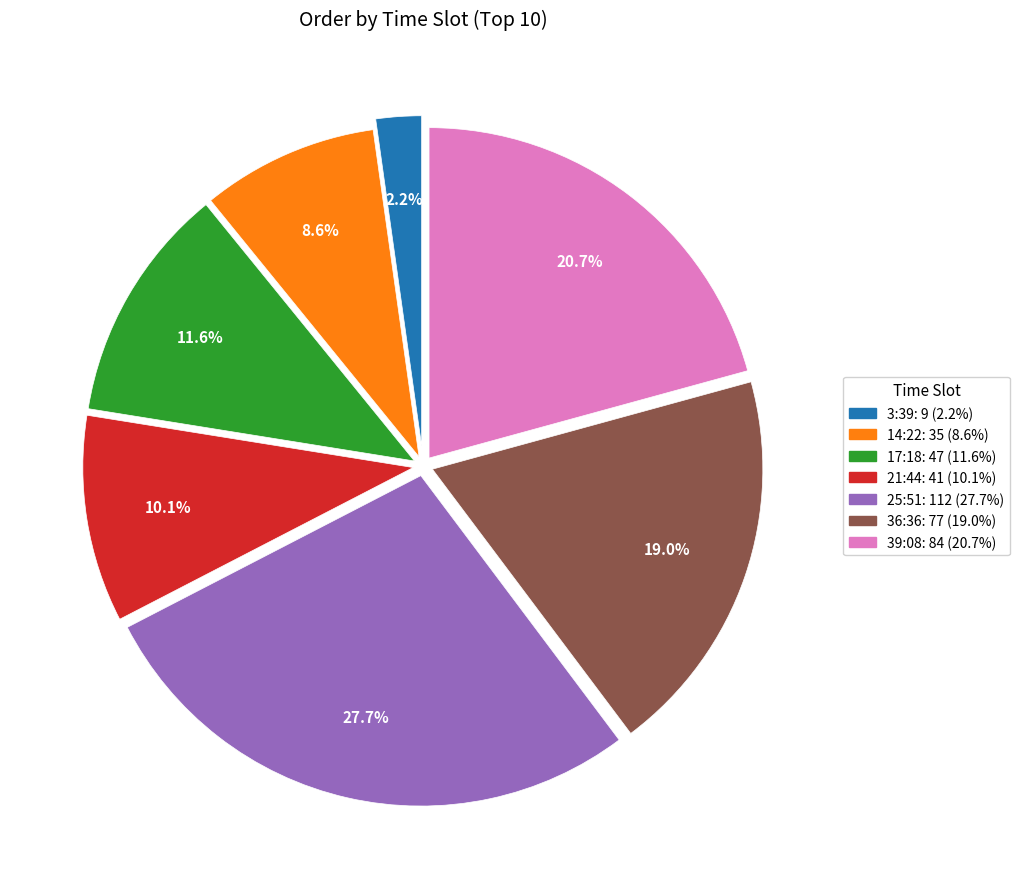

Is there a majority slice in this chart?

No